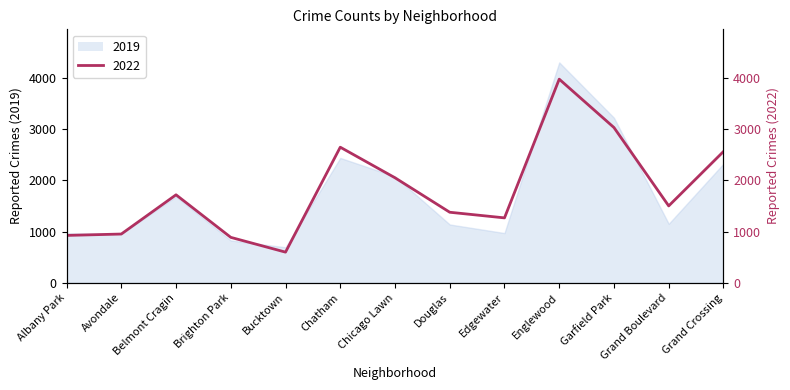

The 2022 series shows 531 at Albany Park. True or false?

False